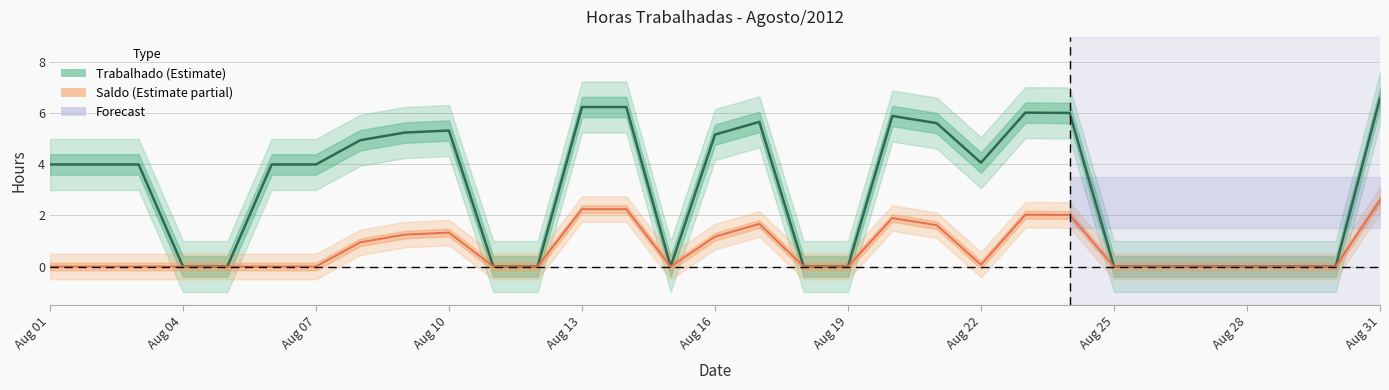

At which category is the sum across all series the highest?

Aug 31